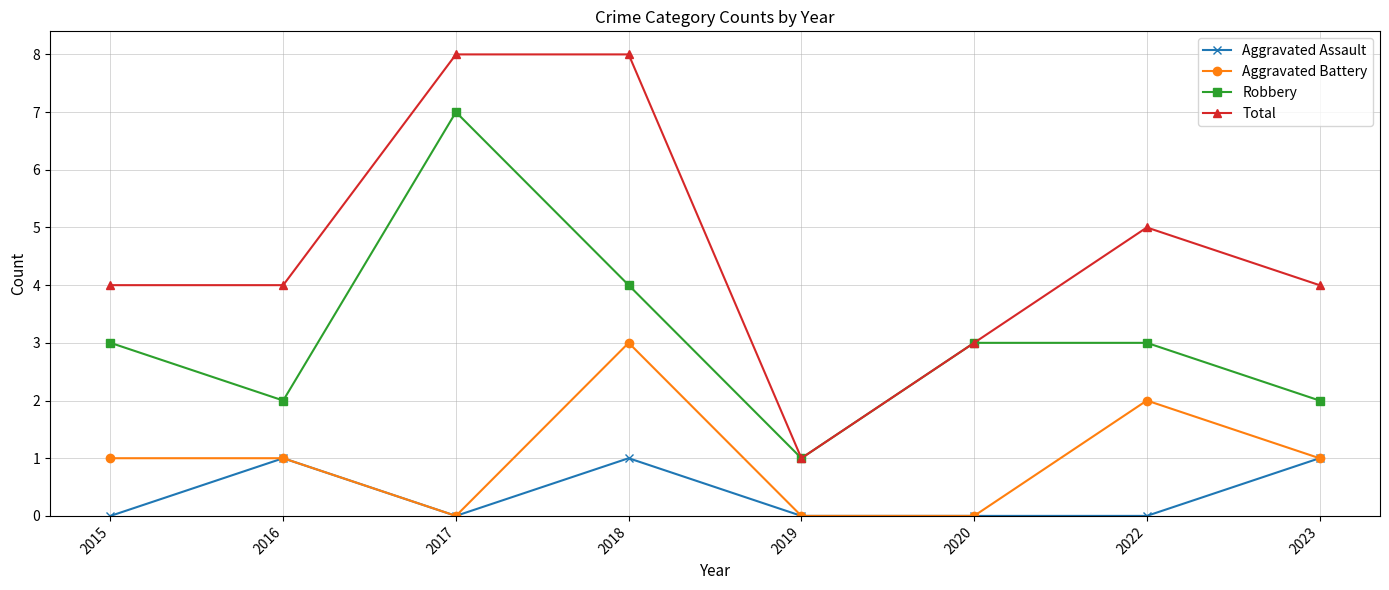

List the series in order of their peak value, lowest first.

Aggravated Assault, Aggravated Battery, Robbery, Total